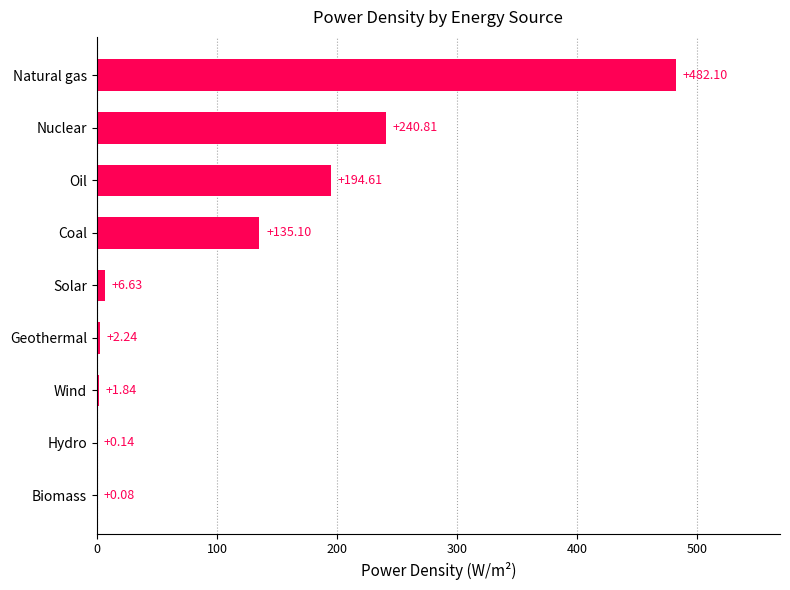

Which category has the highest value across all series?

Natural gas